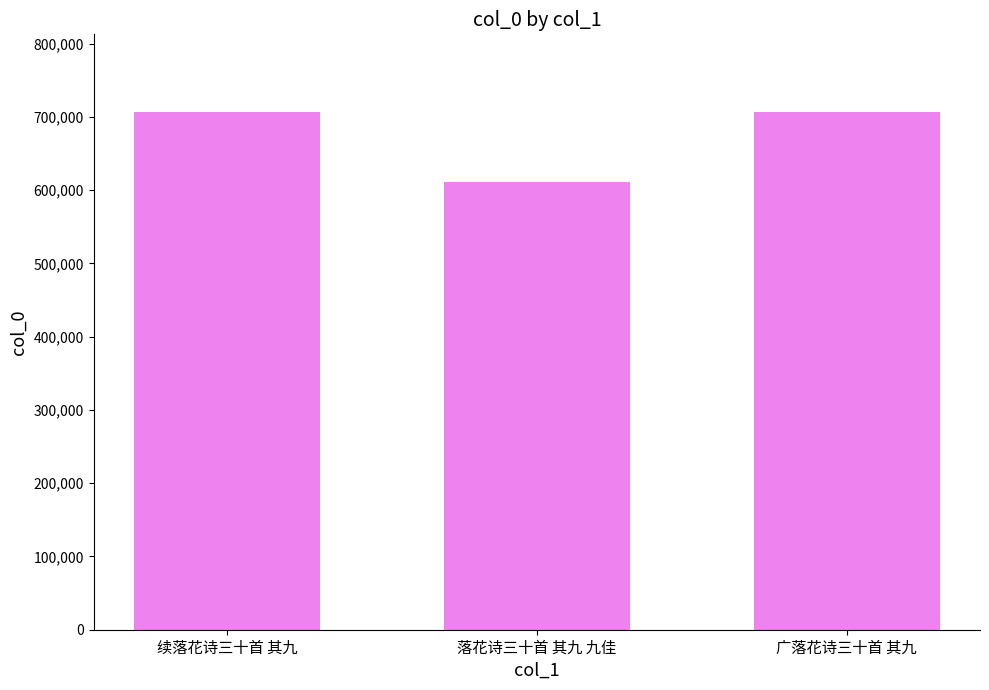

Where is the data nearest to the value 658935?

续落花诗三十首 其九